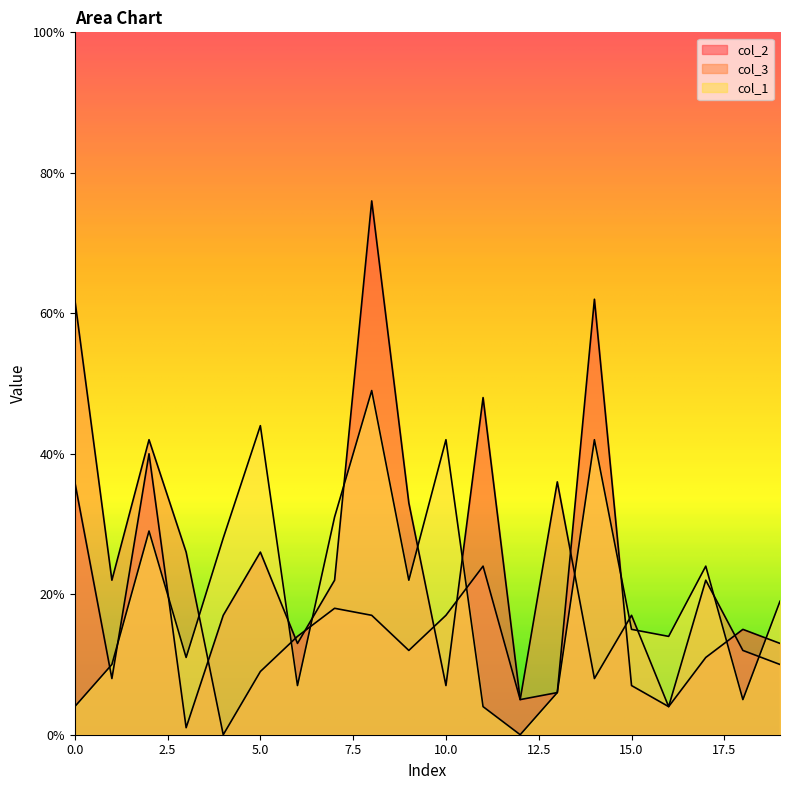

How many times do col_2 and col_1 cross each other?

11